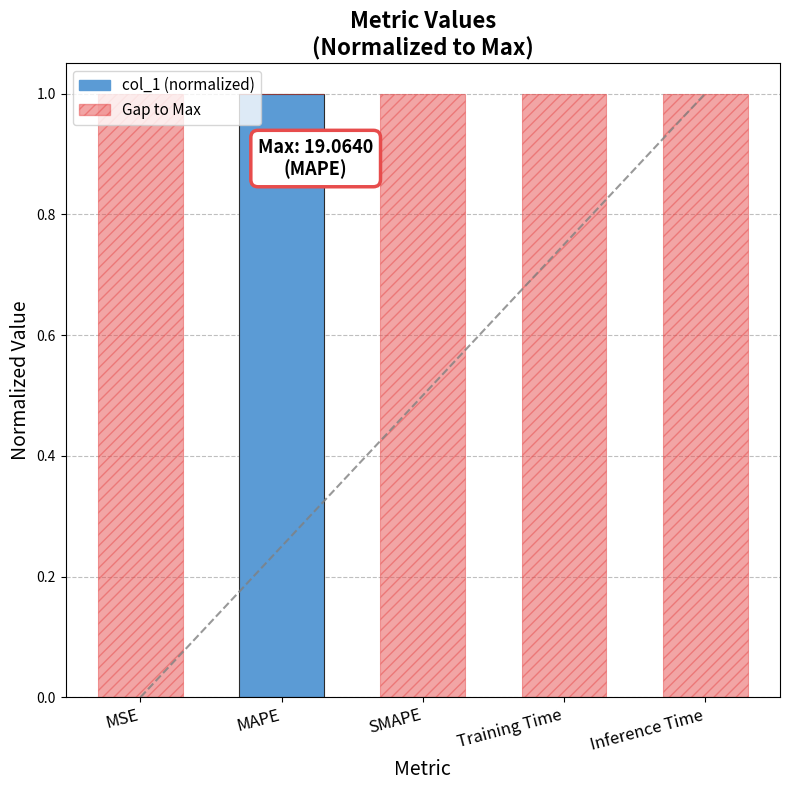

How many positive values does the Gap to Max series have?

4